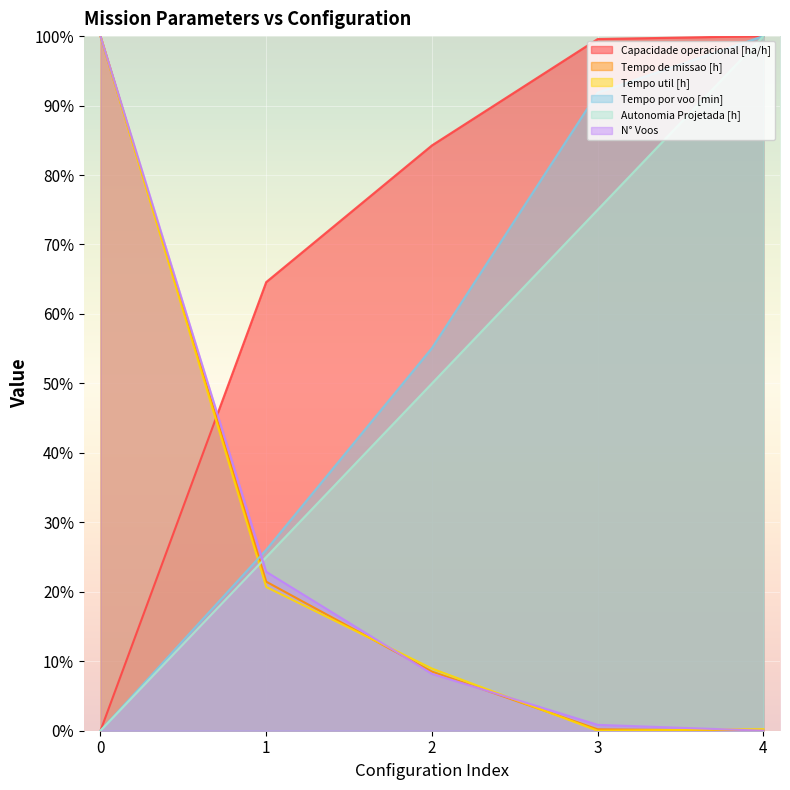

True or false: Tempo por voo [min] and Capacidade operacional [ha/h] intersect in this chart.

False